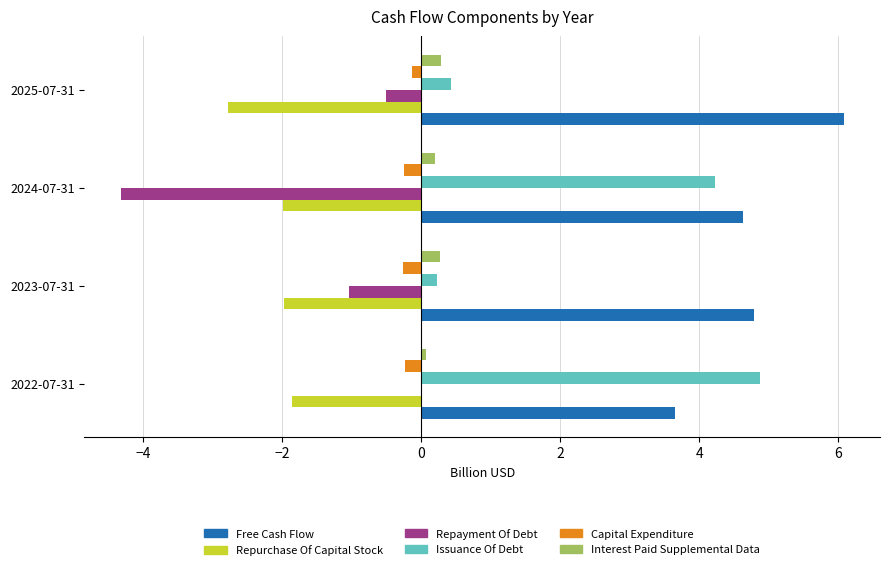

Which series has the largest total across all categories?

Free Cash Flow